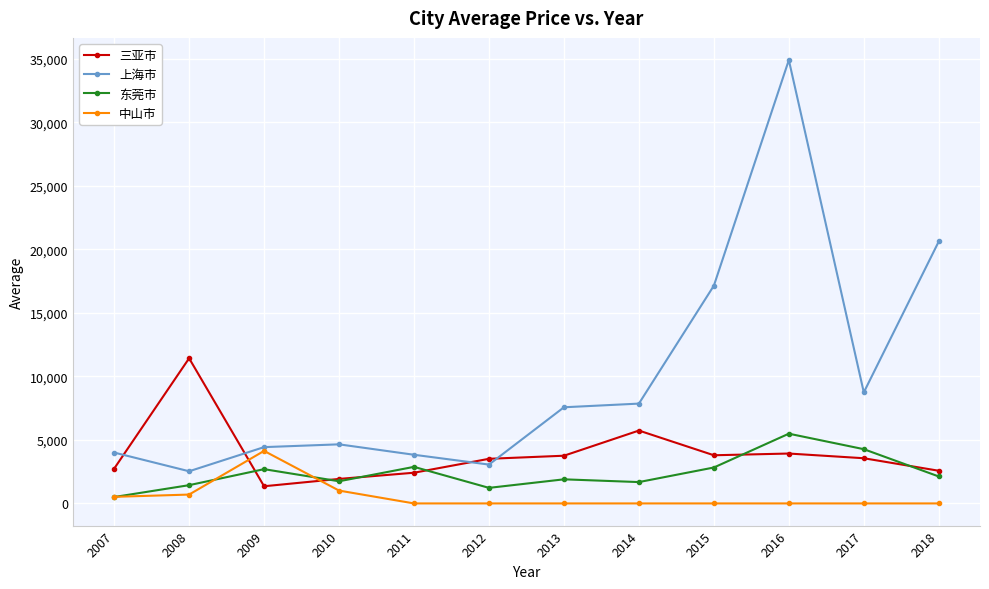

True or false: 上海市 has a value of 13439.2 at 2013.

False